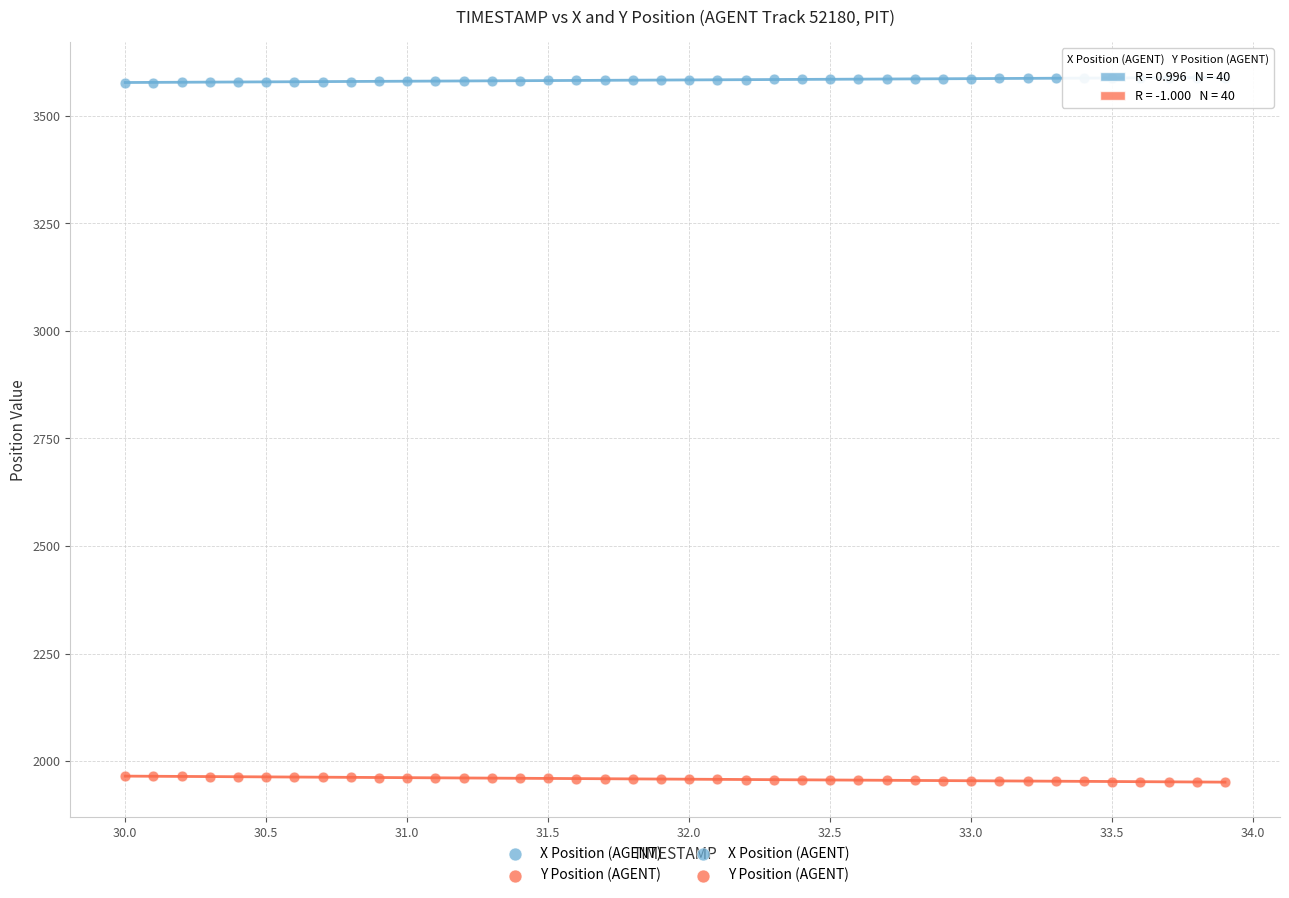

Which series contains the highest Y value?

X Position (AGENT)